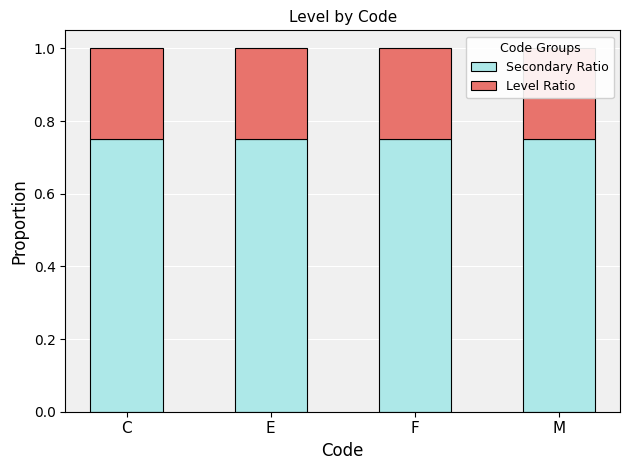

At which category is the sum across all series the highest?

C